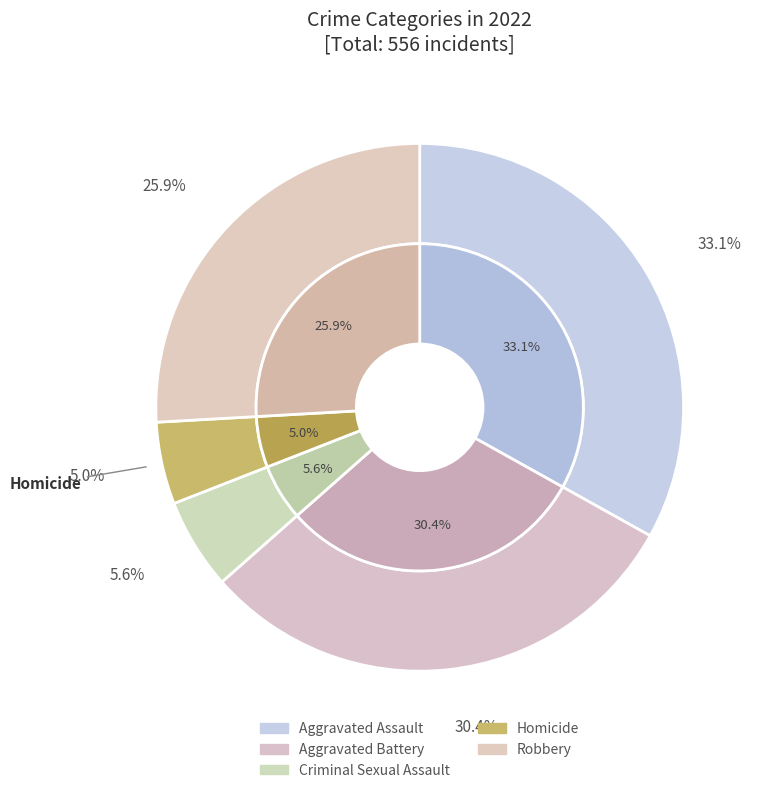

What is the change in value from Aggravated Battery to Criminal Sexual Assault?

-138